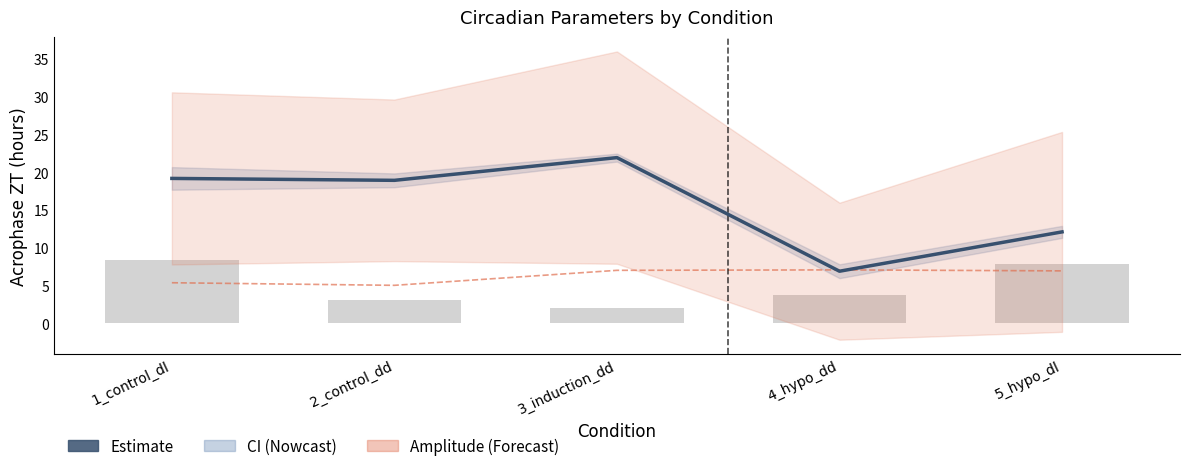

What is the sum of all mesor (scaled) values?

31.5